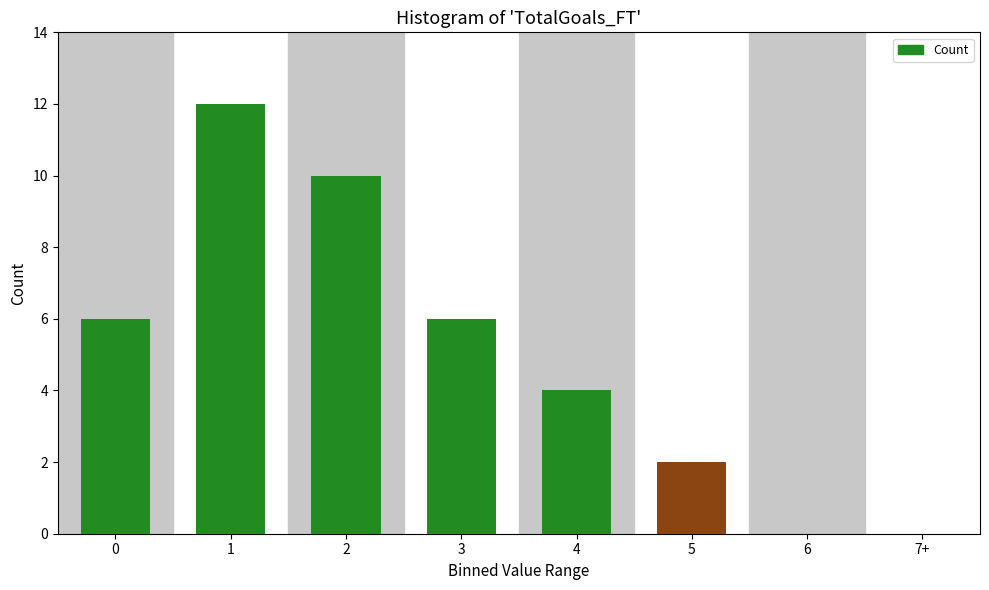

Reading left to right, what are all the values shown in this chart?

0=6	1=12	2=10	3=6	4=4	5=2	6=0	7+=0